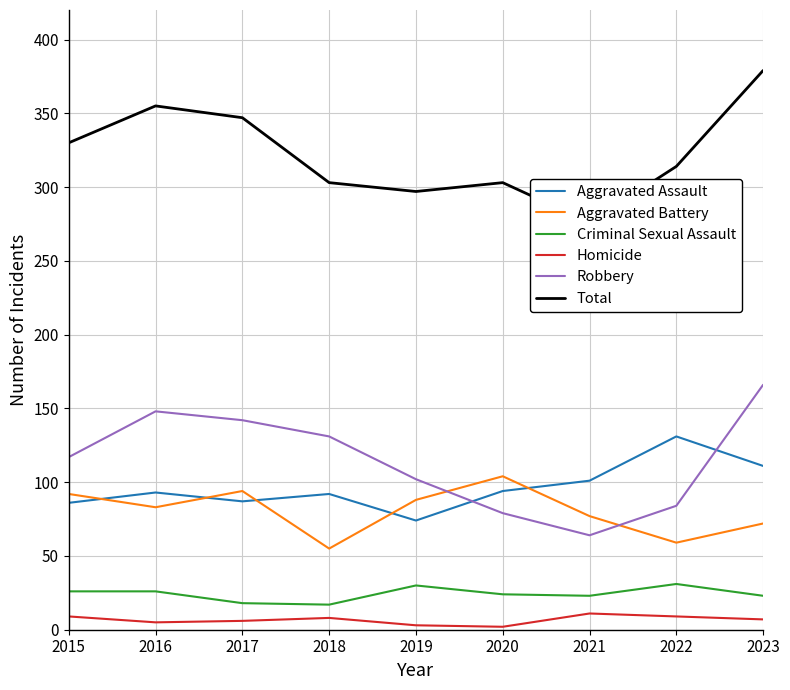

Is it true that Aggravated Assault equals 87 at 2017?

True